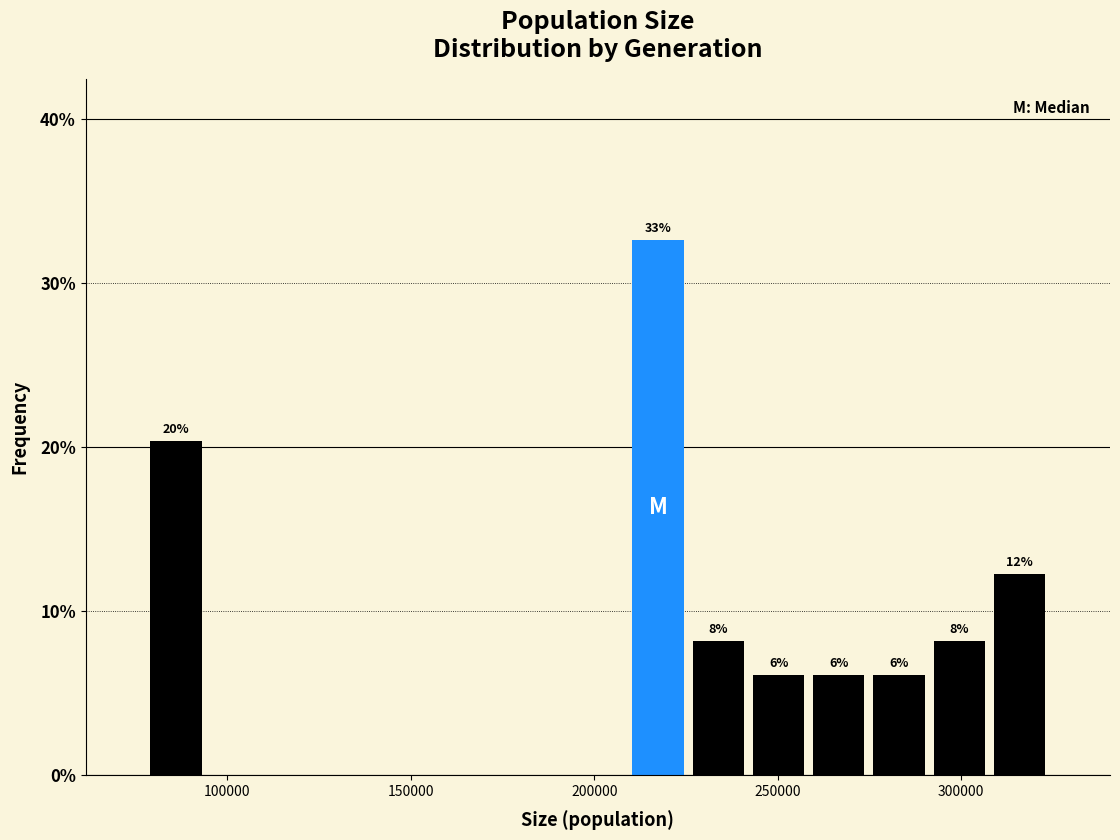

Read against the x-axis, roughly where is the centre of the tallest bar?

215000